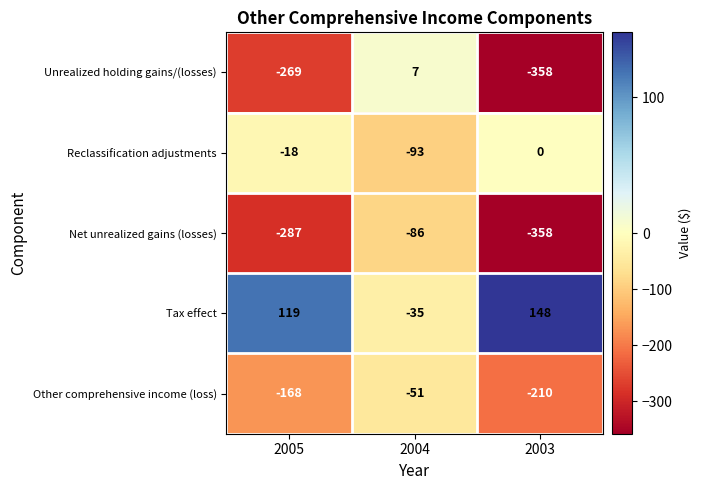

At which category does the chart reach its minimum across all series?

2003